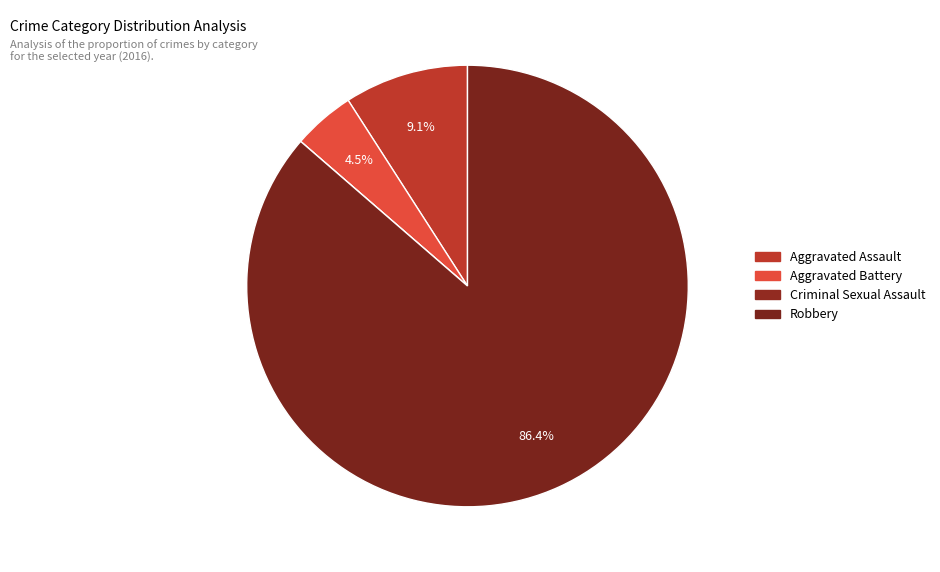

To the nearest percent, what is the average slice percentage?

25%